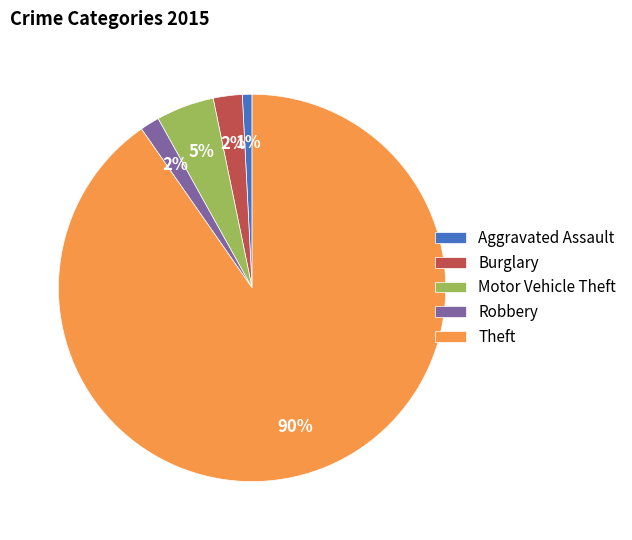

Combined, do Motor Vehicle Theft and Burglary account for over 50%?

No